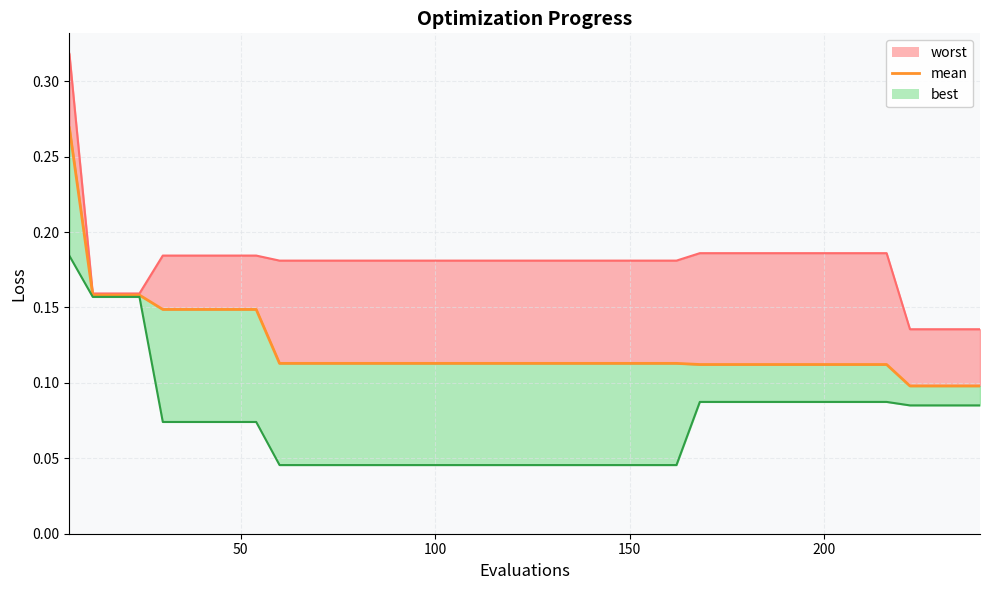

Count the values in the range 0 to 1.

40